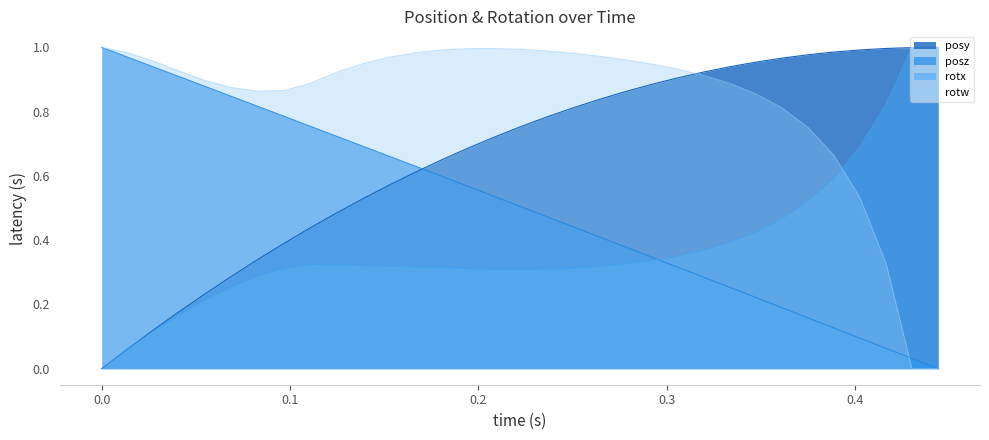

What is the difference between the maximum and second lowest values in the posy series?

0.9